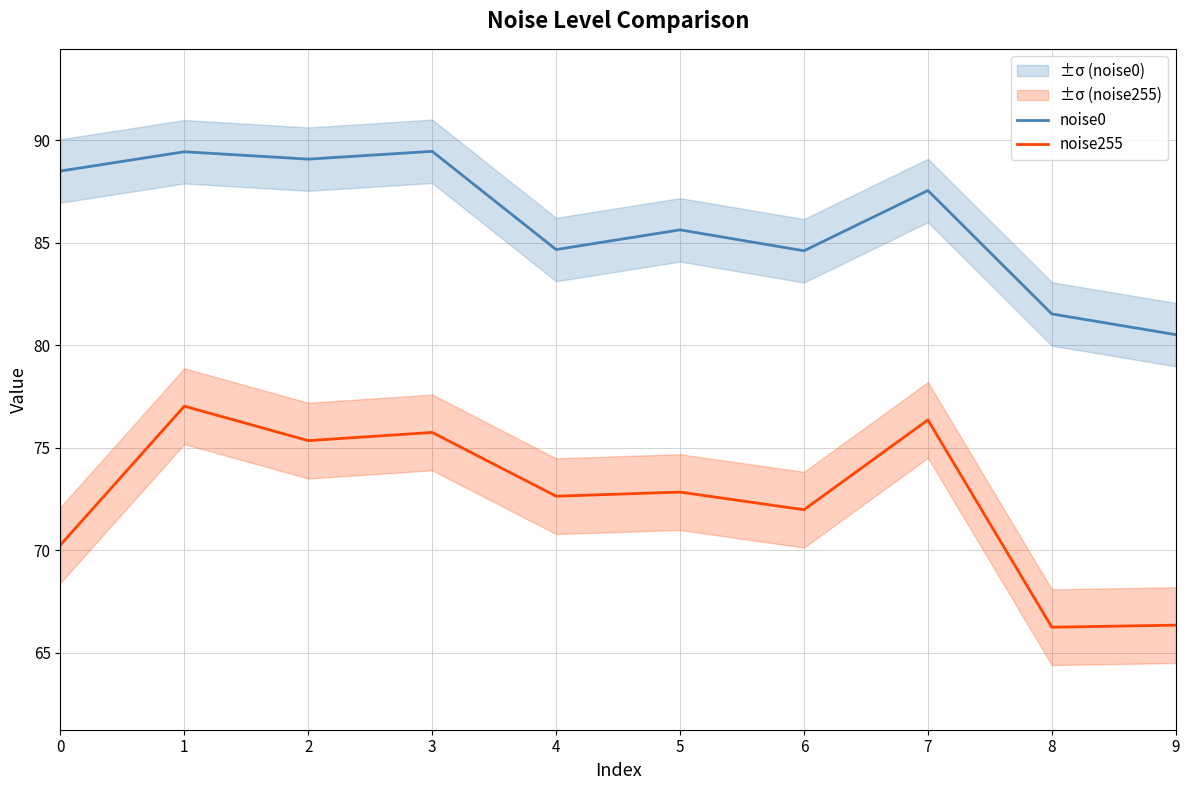

Where is the first local maximum for noise255?

1